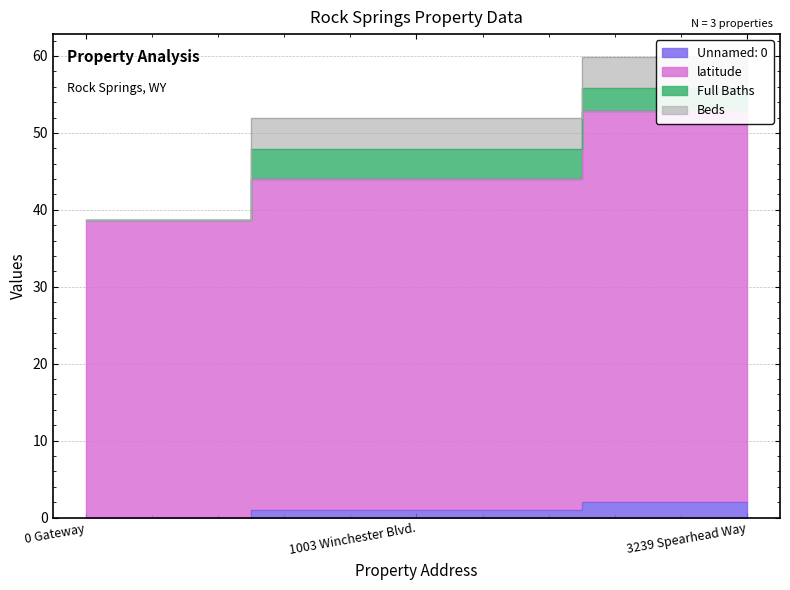

Does the chart have visible grid lines?

Yes